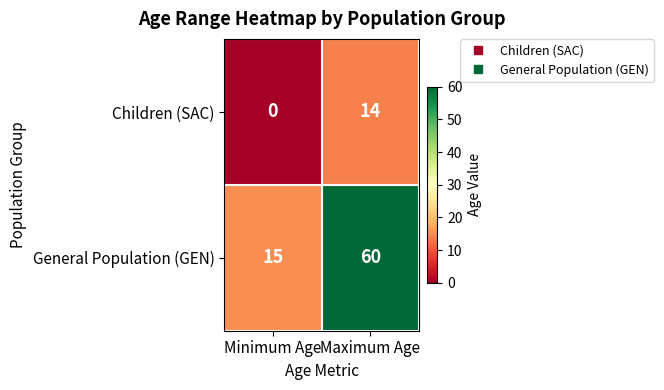

At which category does the chart reach its peak across all series?

Maximum Age